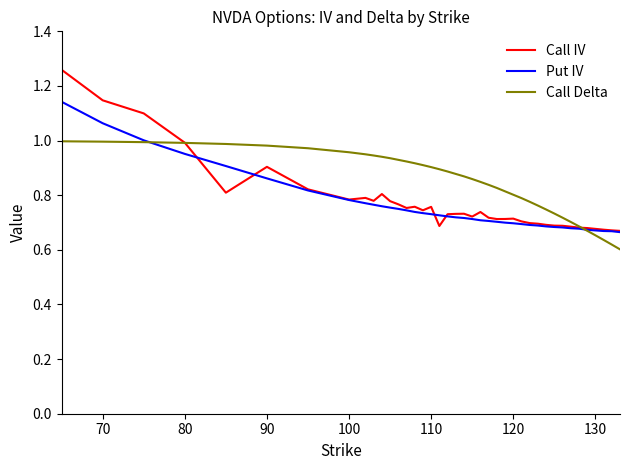

Which series has the largest total across all categories?

Call Delta